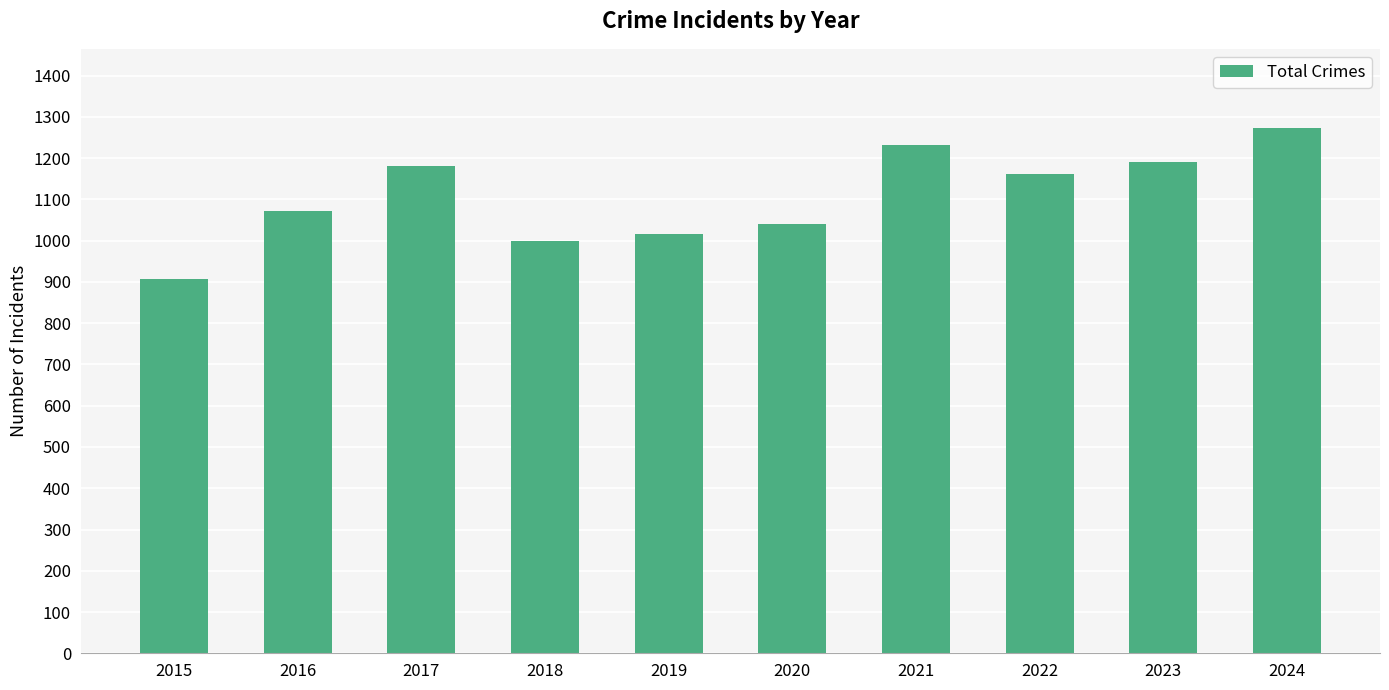

Reading left to right, transcribe all the data shown in this chart.

2015=908	2016=1072	2017=1180	2018=1000	2019=1016	2020=1040	2021=1231	2022=1162	2023=1191	2024=1274